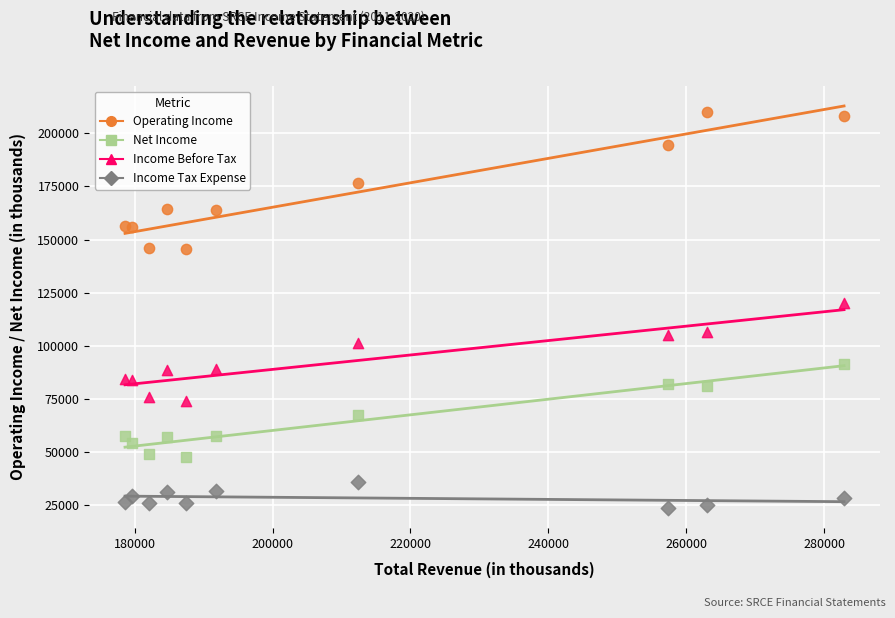

Across all series, what Y value is closest to 116750?

120200